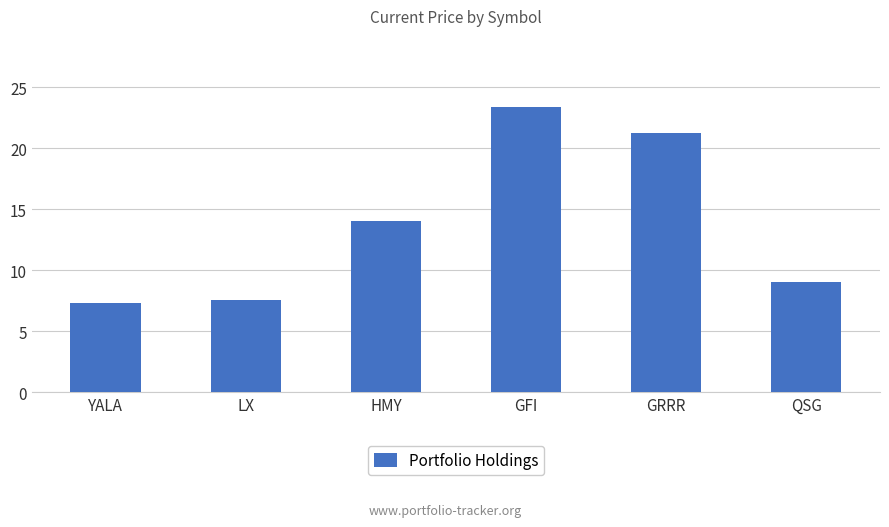

What is the ratio of the value at HMY to the value at GFI?

0.6